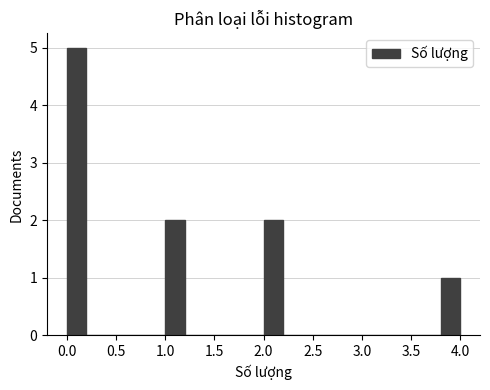

What is the height of the bar covering 0.0 to 0.2 on the x-axis? The values are not printed on the chart, so give them approximately, as read against the axis.

5